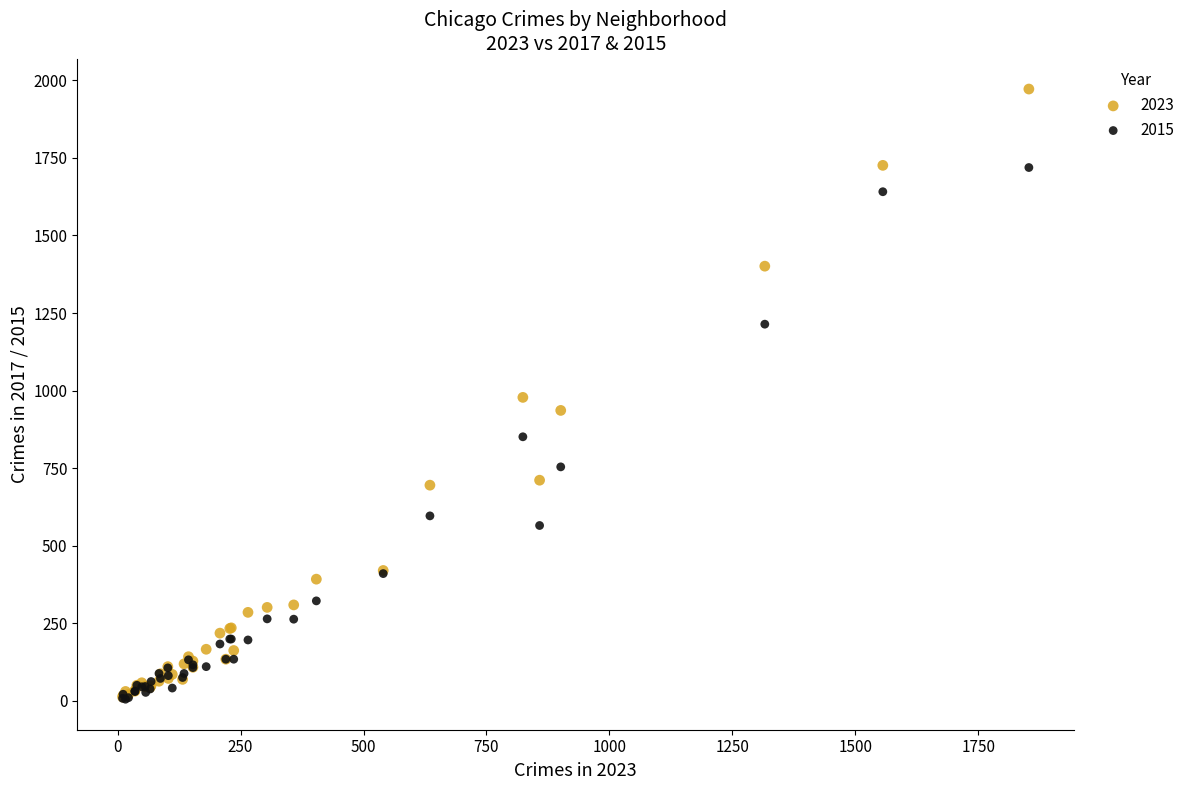

What are all the series names shown in the legend?

2023, 2015